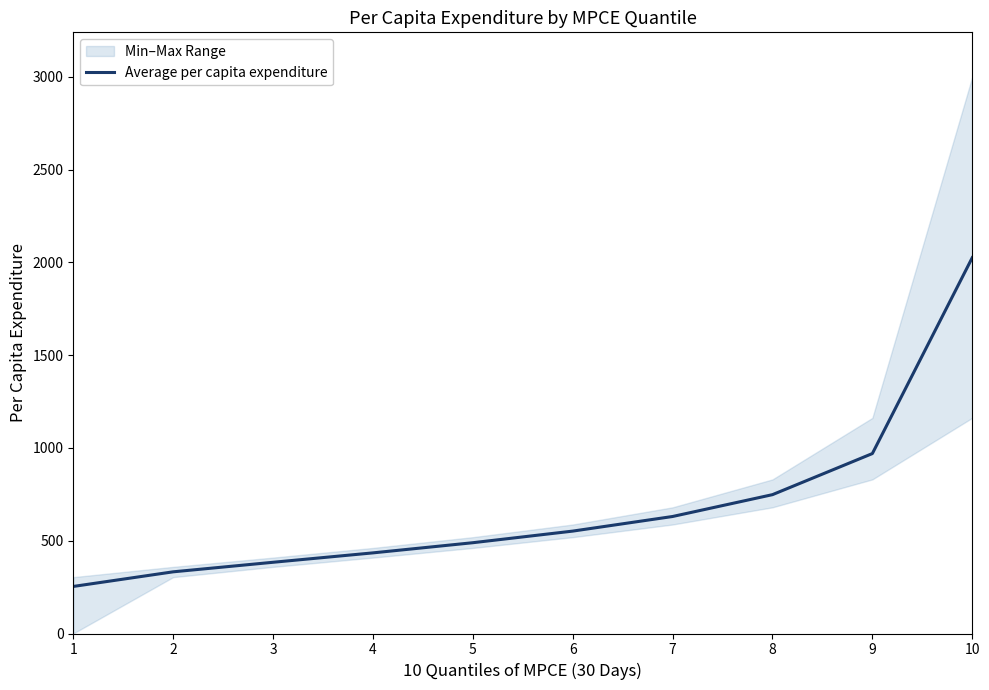

What is the sum of the values at 7 and 1?

884.3